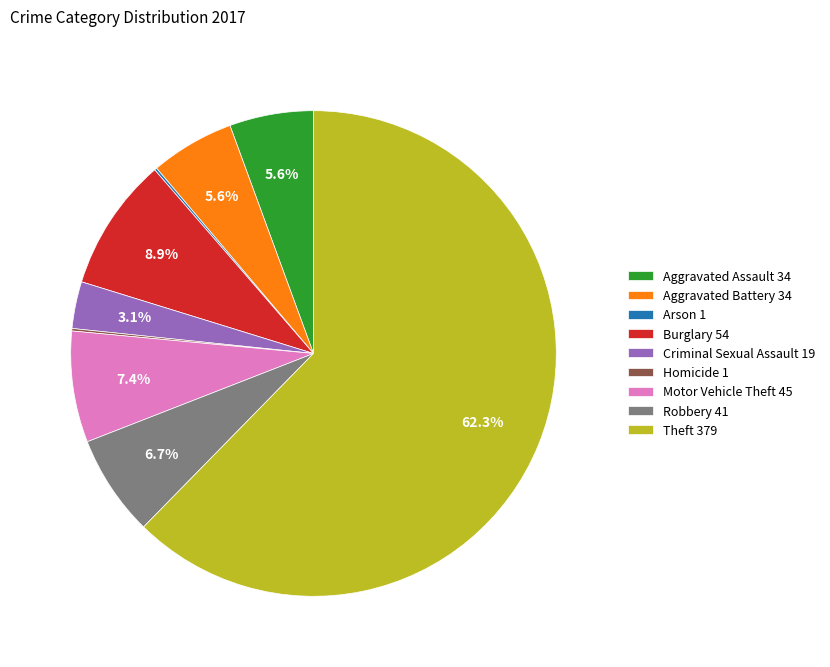

Which has a higher value, Burglary 54 or Robbery 41?

Burglary 54